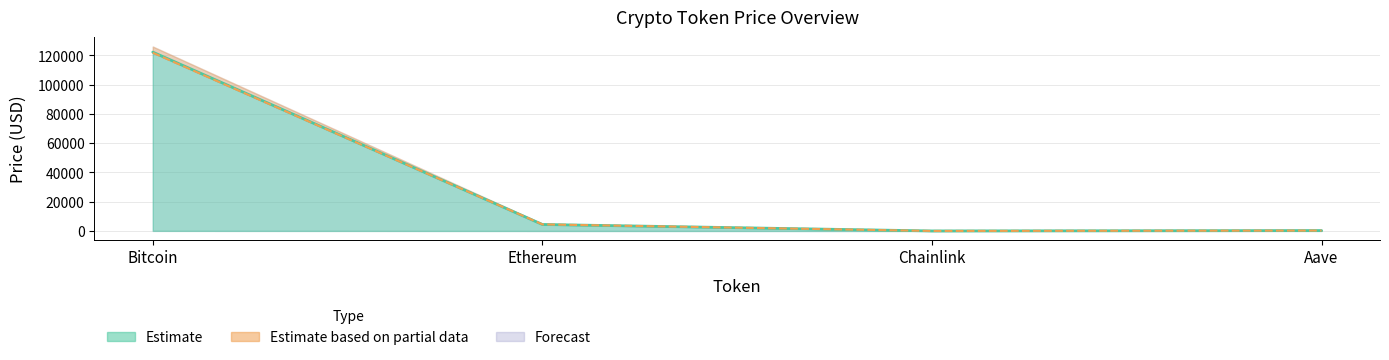

Rank the categories by price value from lowest to highest.

Chainlink, Aave, Ethereum, Bitcoin